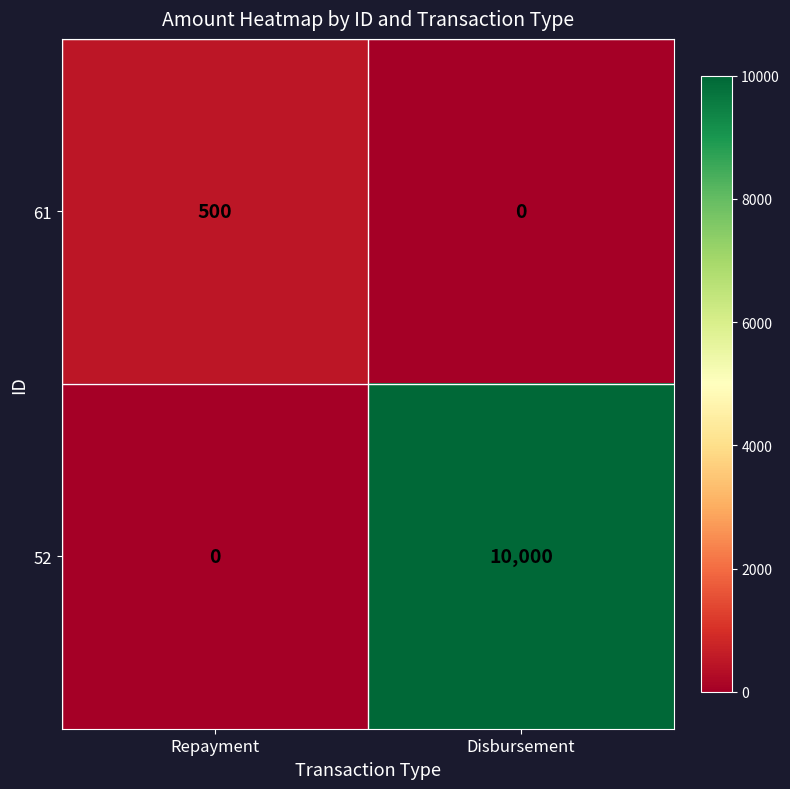

How many categories are shown in the chart?

2